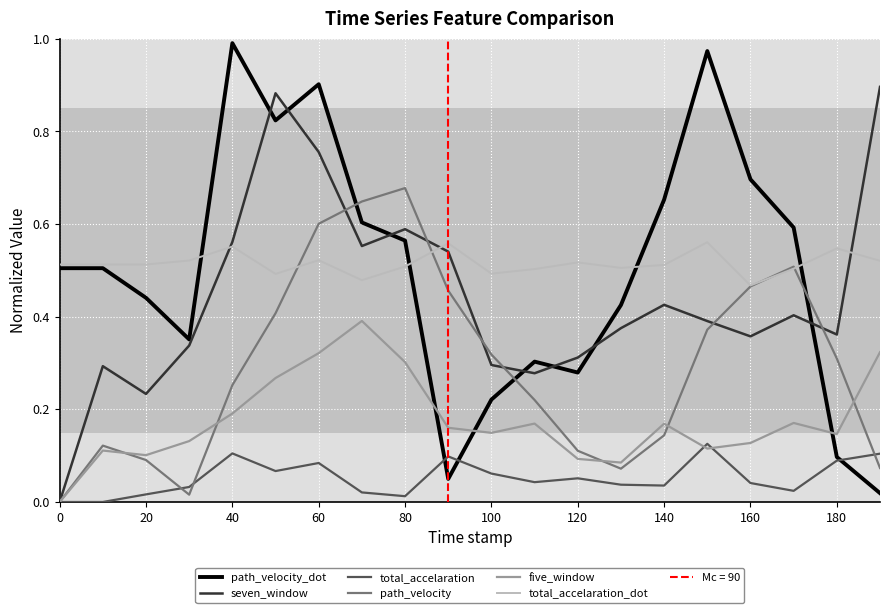

True or false: total_accelaration and total_accelaration_dot cross at least once.

False